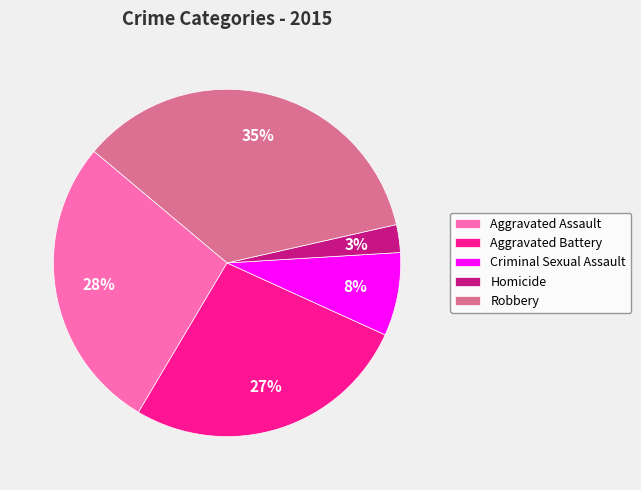

To the nearest percent, what is the average slice percentage?

20%